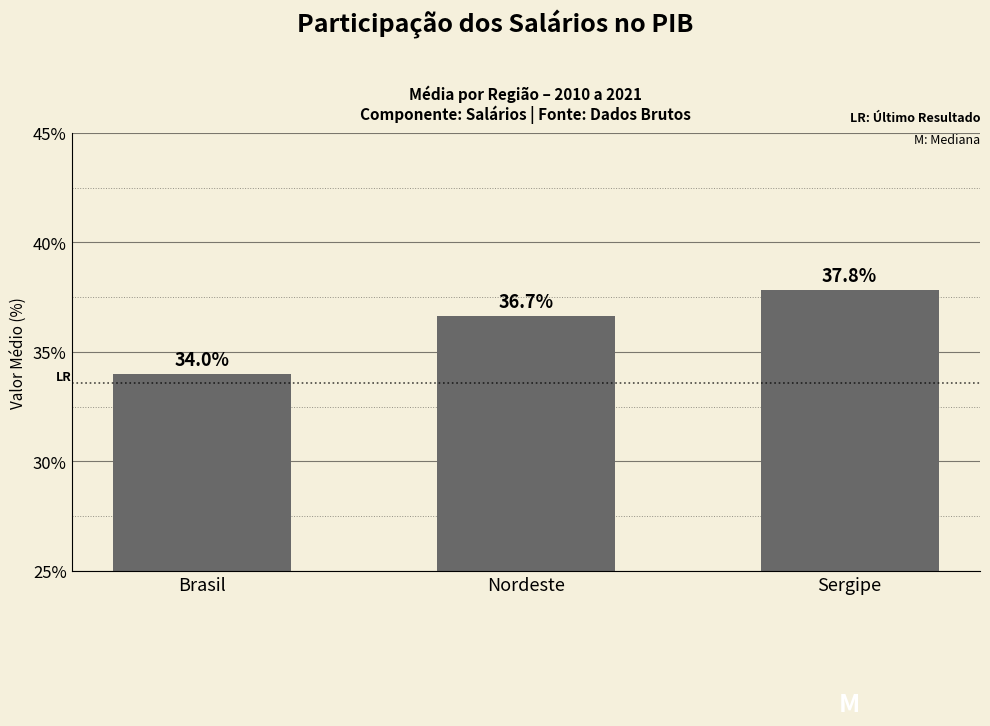

True or false: the data shows 36.7 at Nordeste.

True